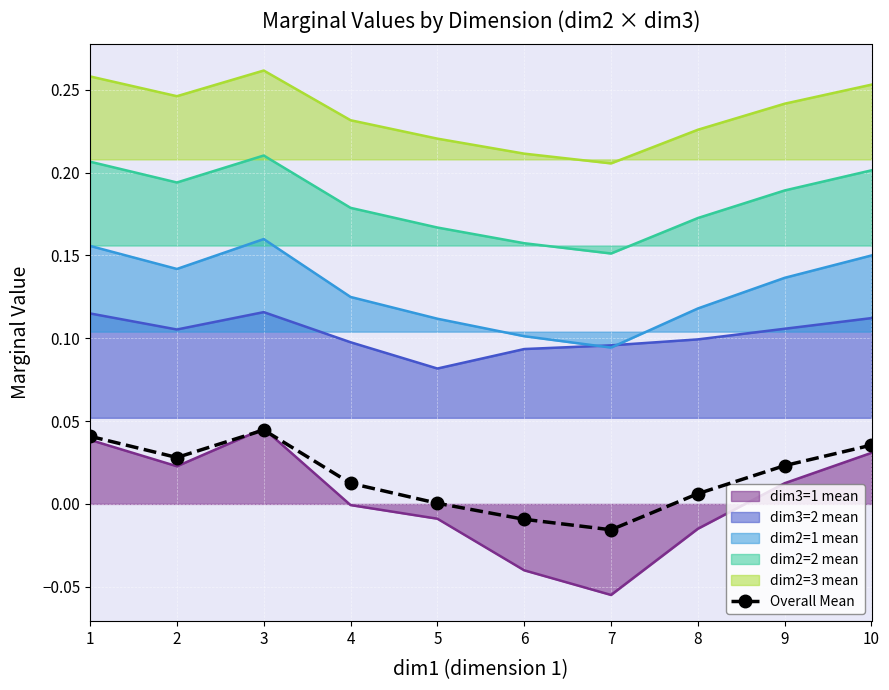

Is it true that the value at 6 is -0.0?

True